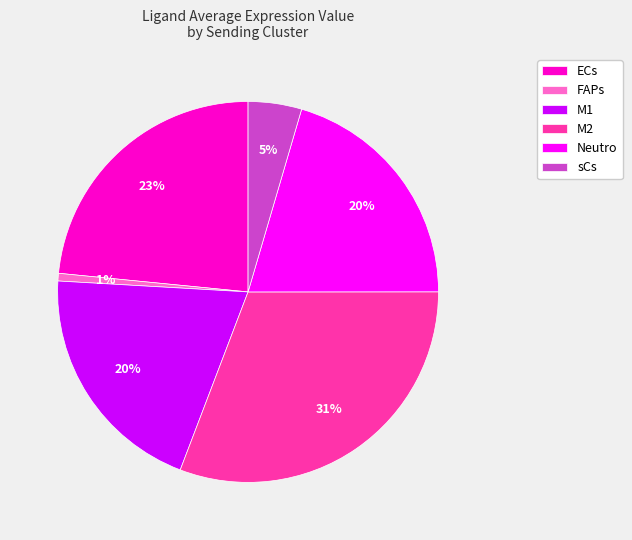

Which has a higher value, M1 or sCs?

M1